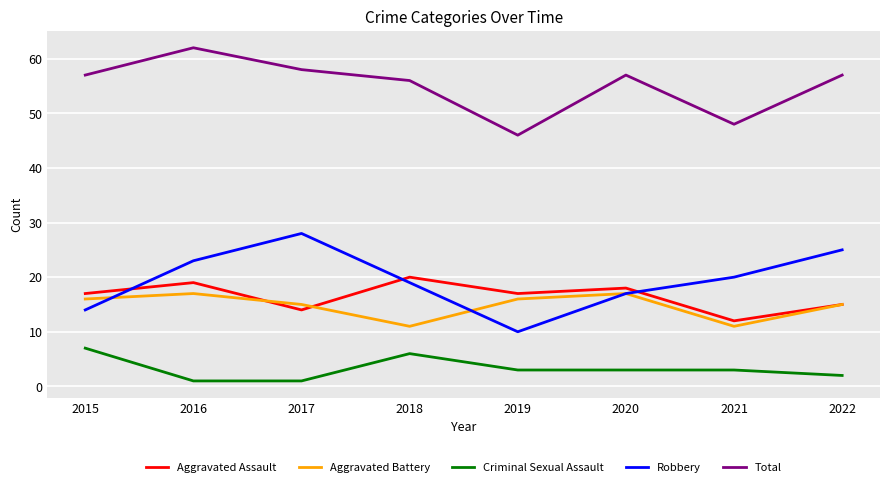

Rank the series by their maximum value, from highest to lowest.

Total, Robbery, Aggravated Assault, Aggravated Battery, Criminal Sexual Assault